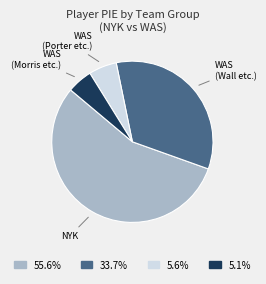

Is there a majority slice in this chart?

Yes